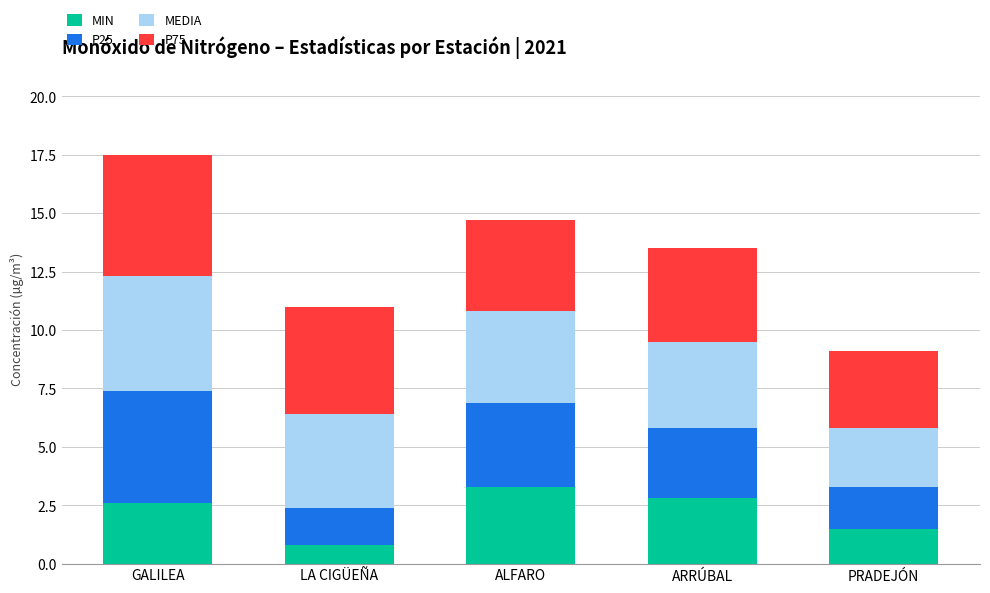

What is the approximate value of MIN at PRADEJÓN?

1.5